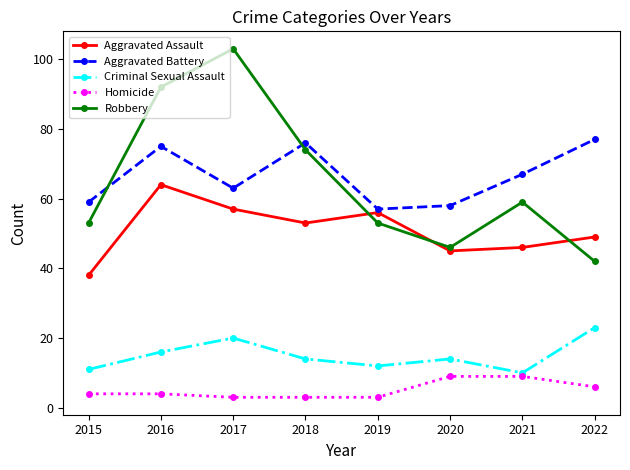

The value of Homicide at 2021 is 9. True or false?

True